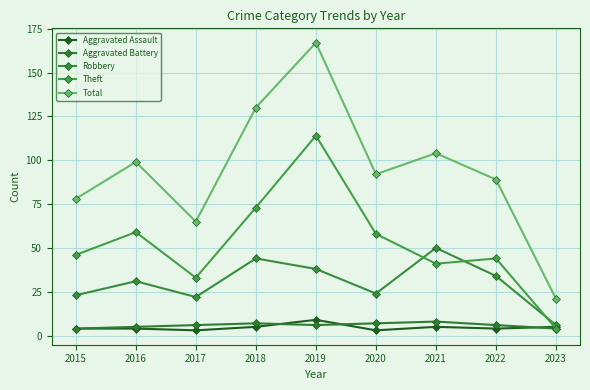

True or false: Total and Aggravated Battery cross at least once.

False